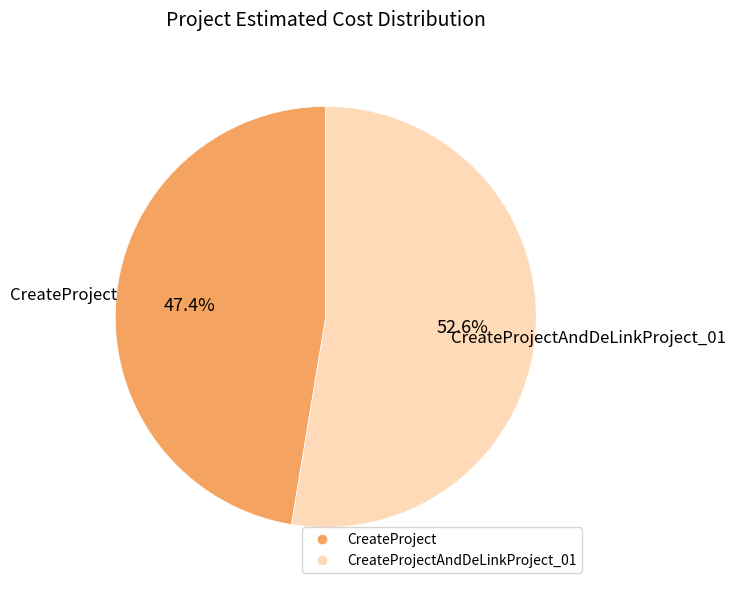

Is there a majority slice in this chart?

Yes